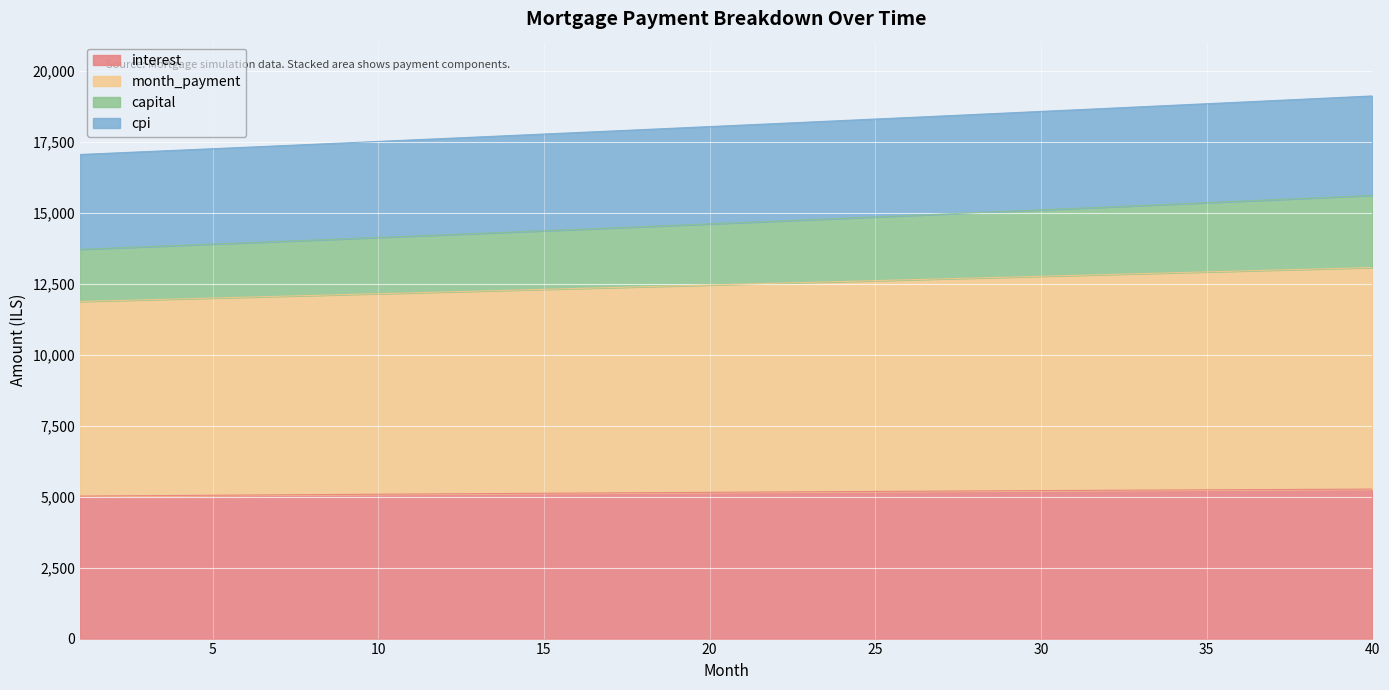

How many categories are shown in the chart?

40